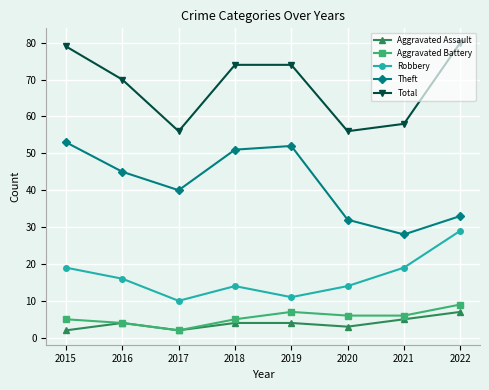

What are all the series names shown in the legend?

Aggravated Assault, Aggravated Battery, Robbery, Theft, Total